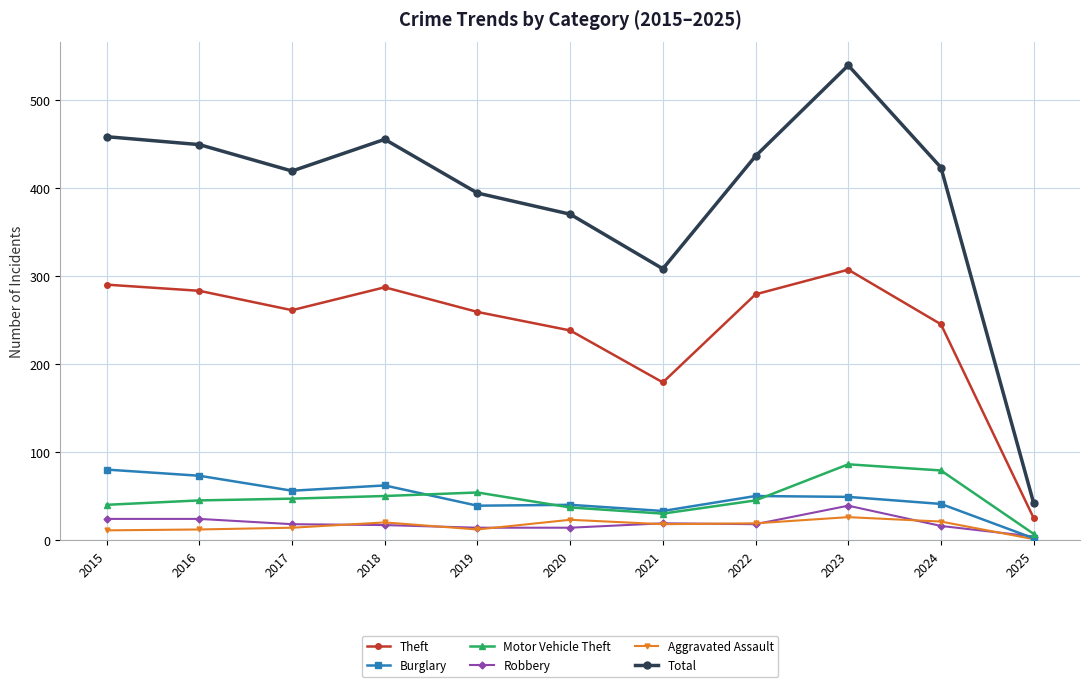

The Theft series shows 60 at 2015. True or false?

False